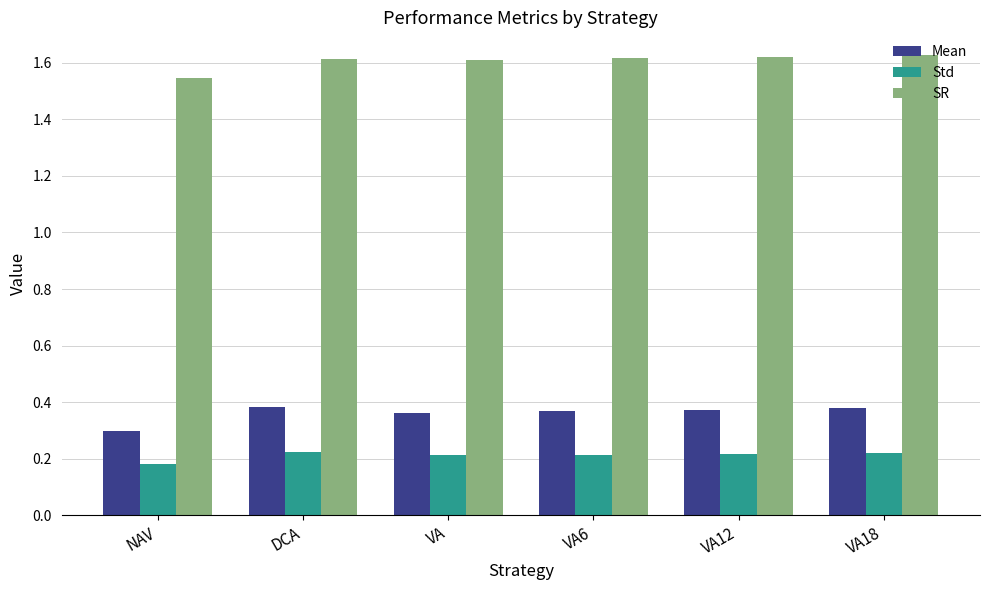

The Std series shows 0.2 at VA6. True or false?

True